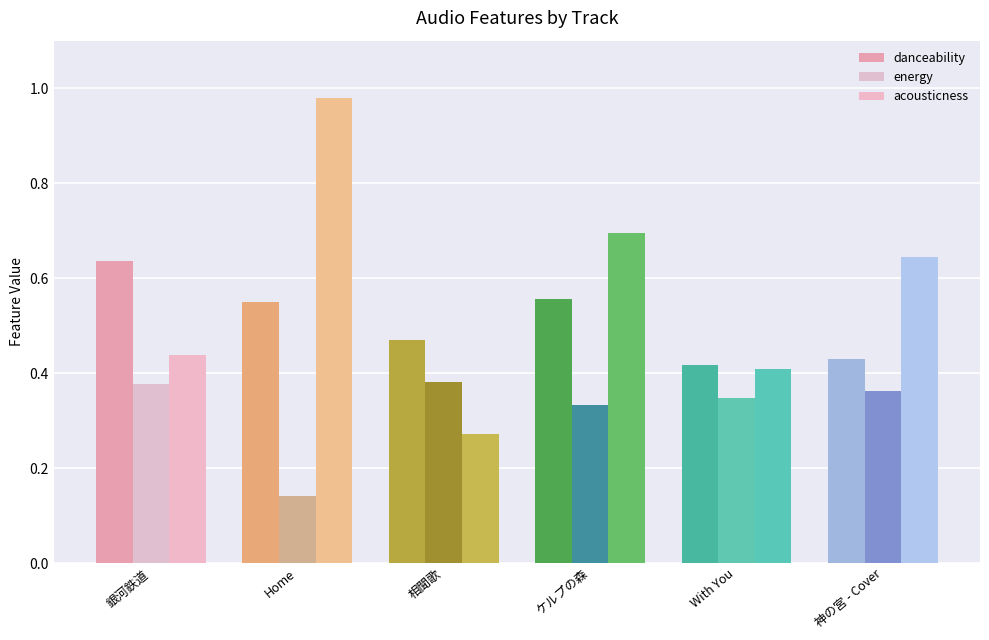

List the series in order of their overall mean, highest first.

acousticness, danceability, energy